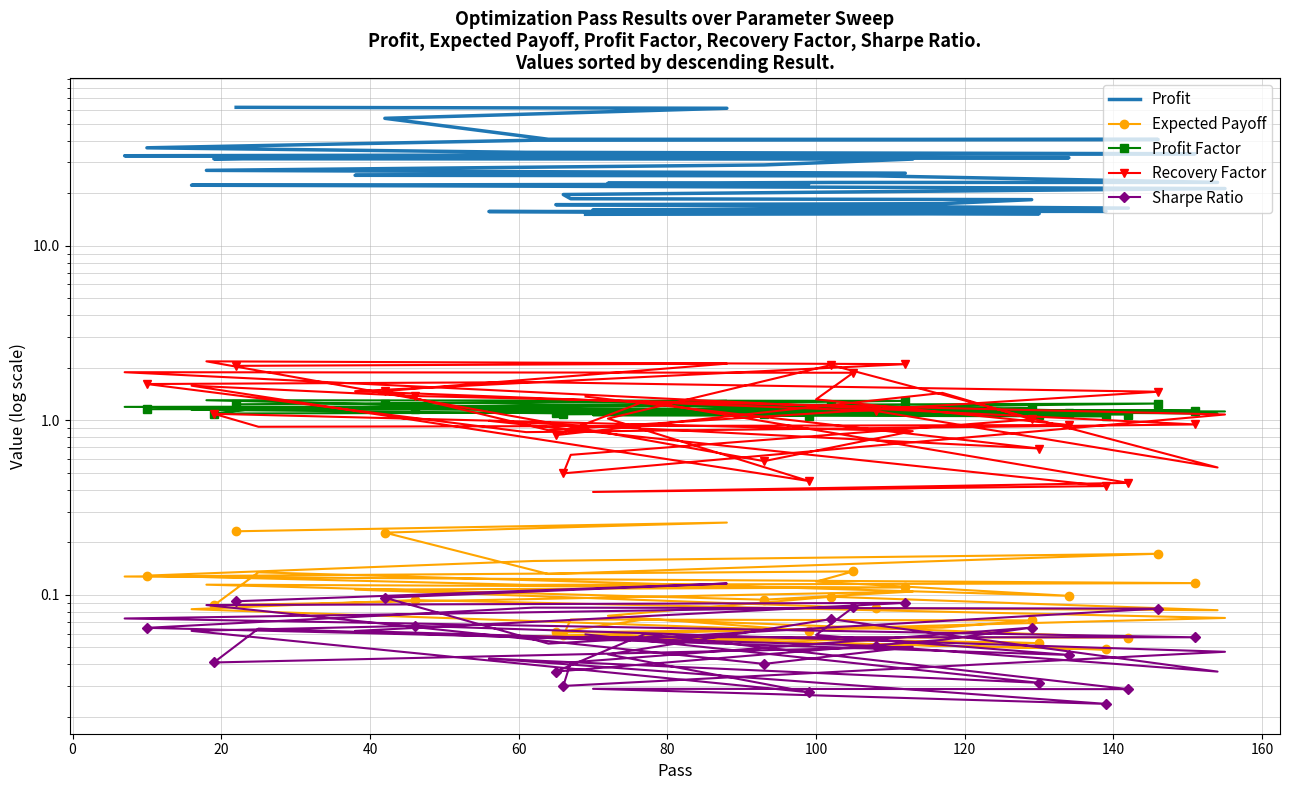

What is the difference between the second highest and second lowest values in the Expected Payoff series?

0.2